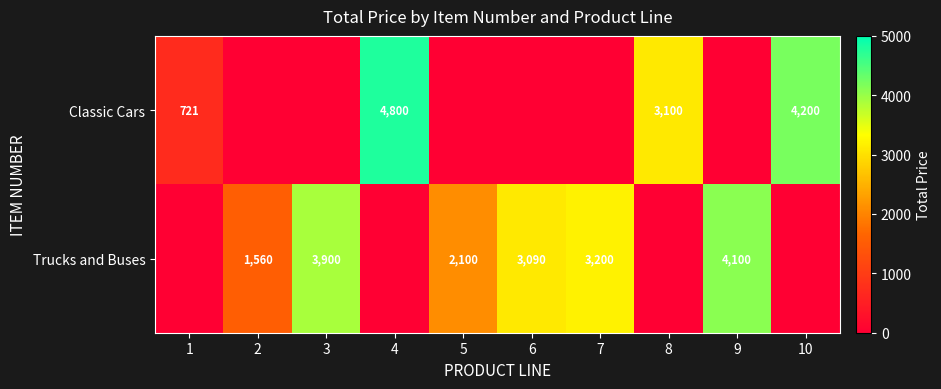

The value of Trucks and Buses at 5 is 1394. True or false?

False